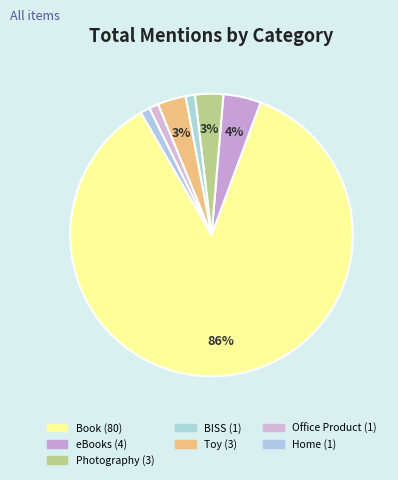

To the nearest percent, what is the difference between the largest and smallest slice percentages?

85%